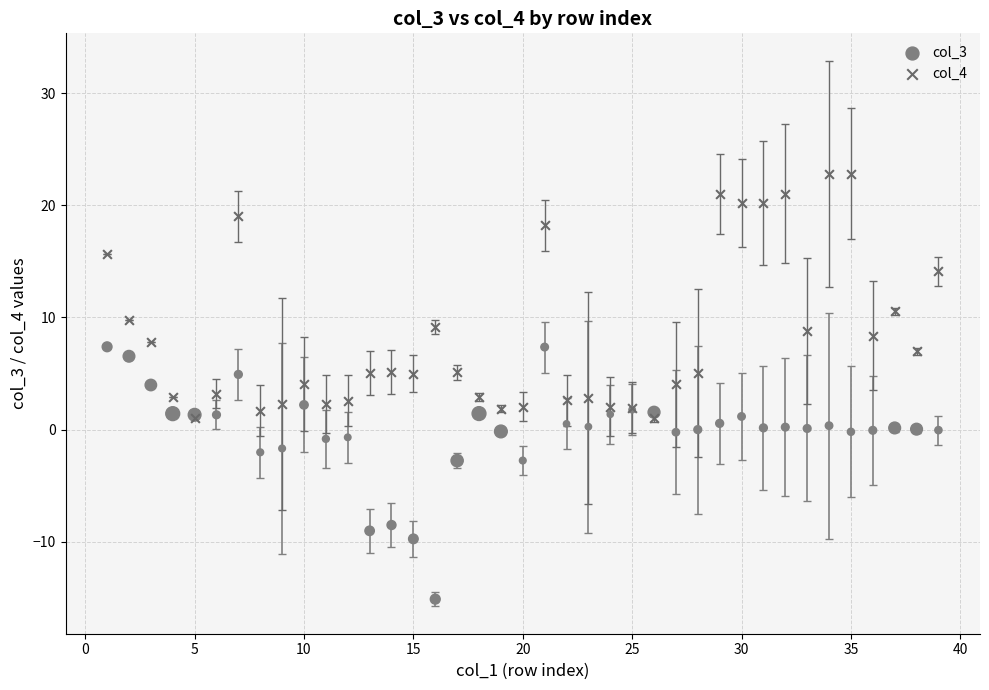

What are all the series names shown in the legend?

col_3, col_4